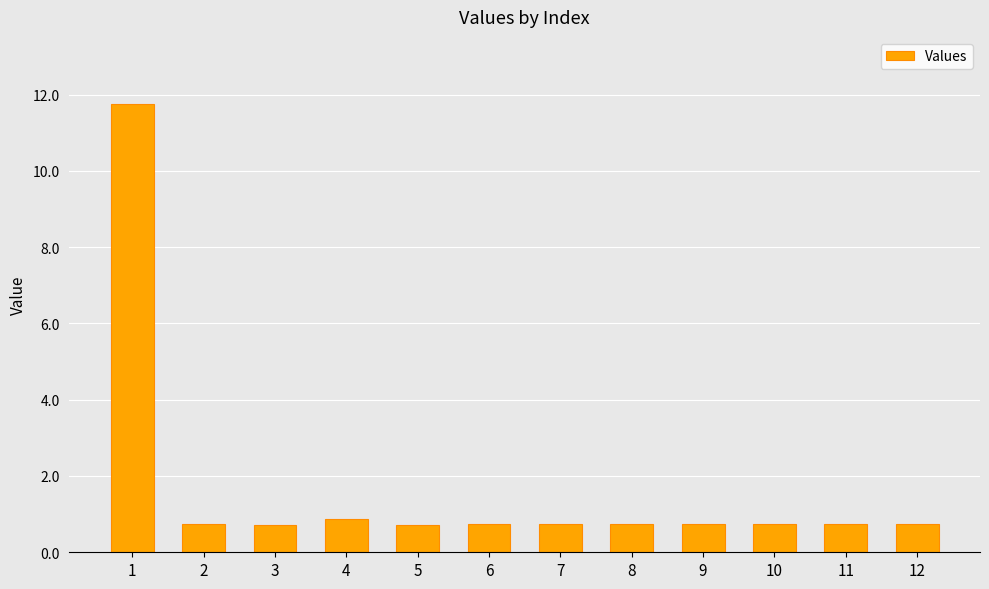

Is it true that the value at 7 is 0.2?

False